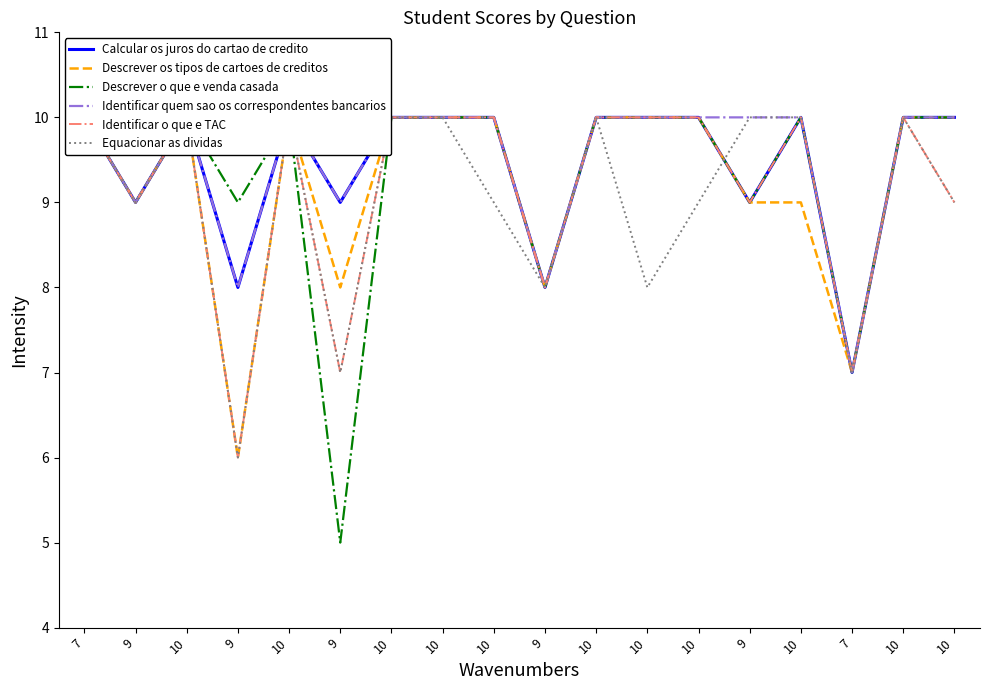

What is the smallest value displayed?

5